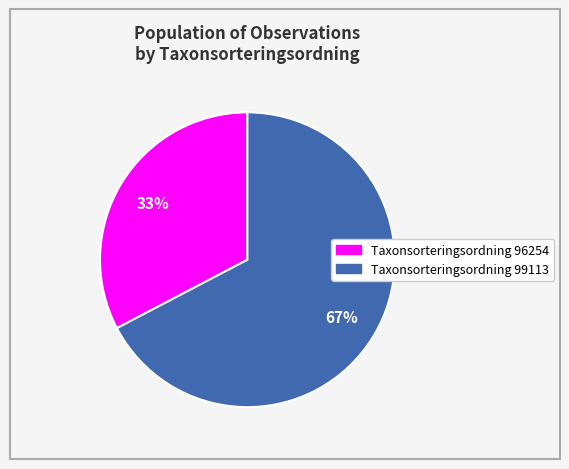

To the nearest percent, what is the average slice percentage?

50%